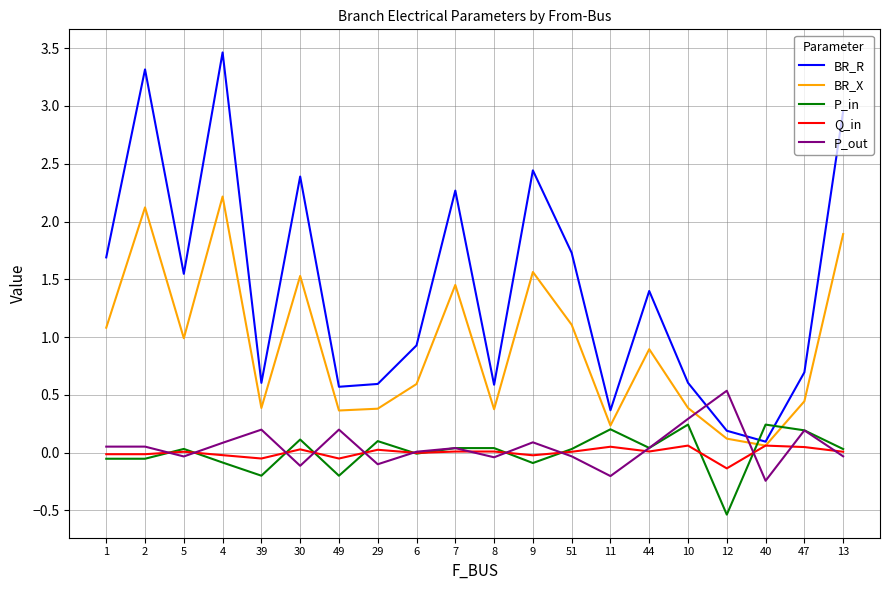

Which series has the widest spread of values?

BR_R